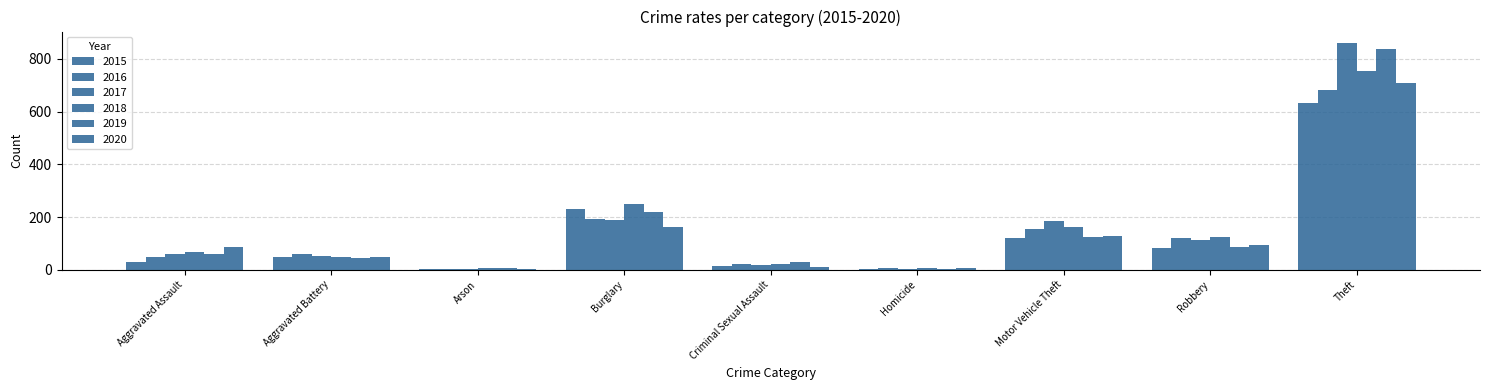

What is the label of the 7th bar from the left?

Motor Vehicle Theft